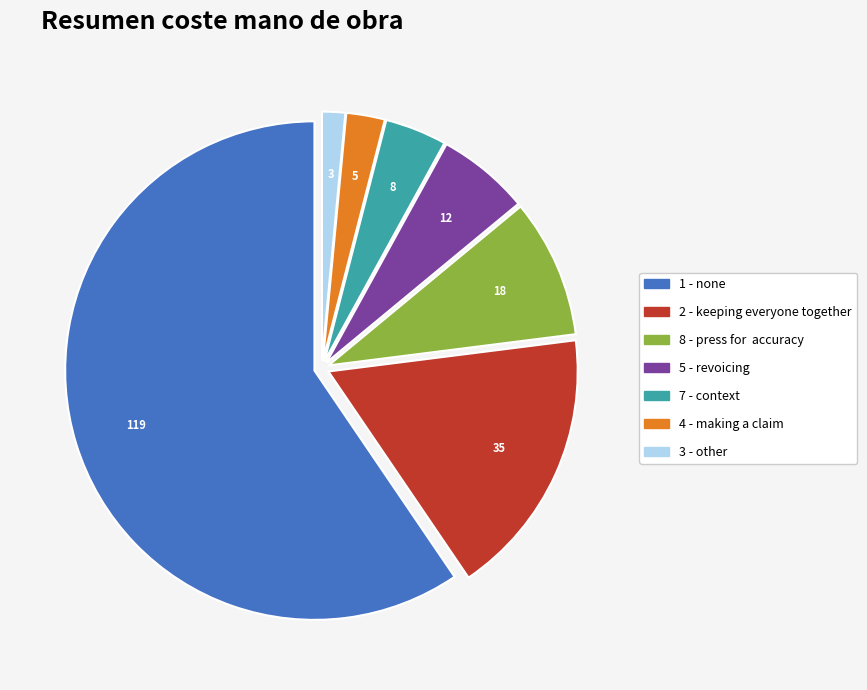

Which has a higher value, 4 - making a claim or 3 - other?

4 - making a claim